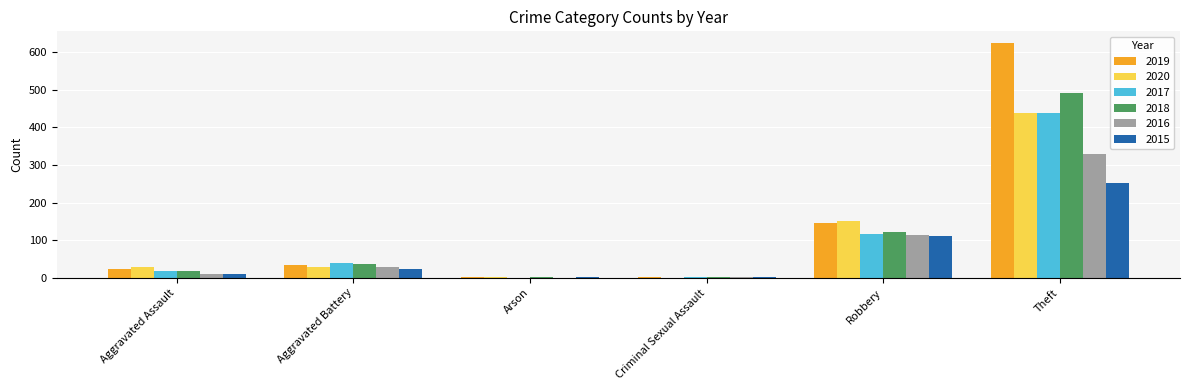

What are all the series names shown in the legend?

2019, 2020, 2017, 2018, 2016, 2015